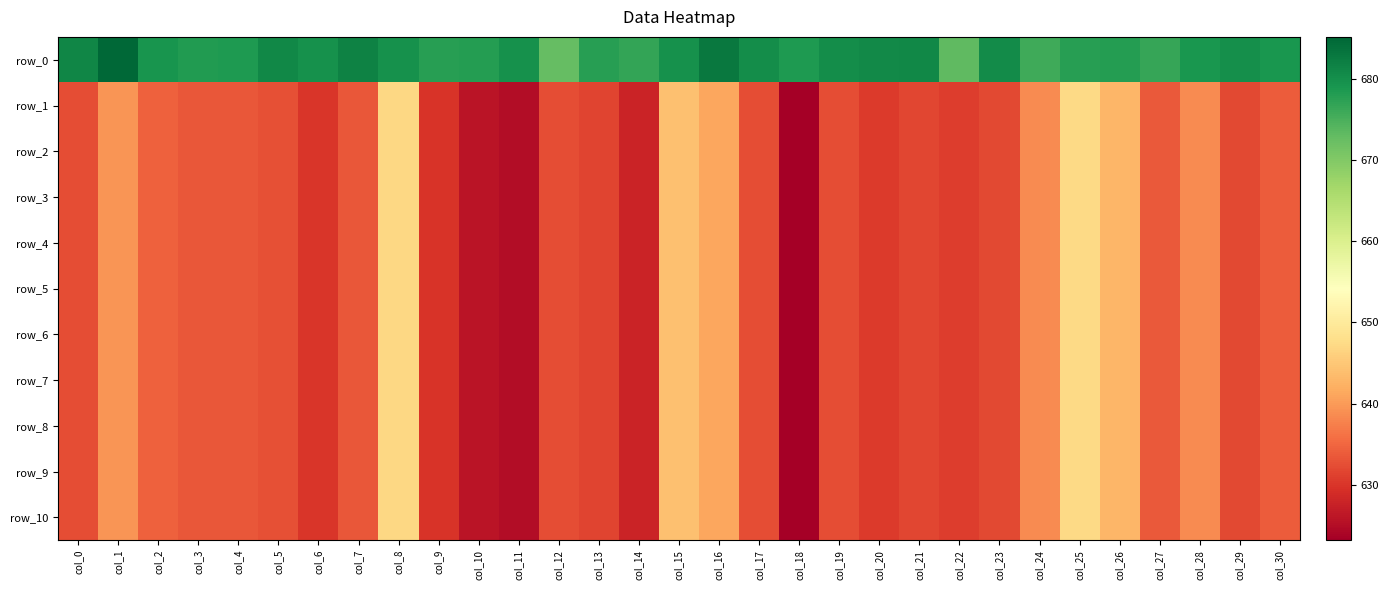

What is the approximate value of row_2 at col_13?

631.5